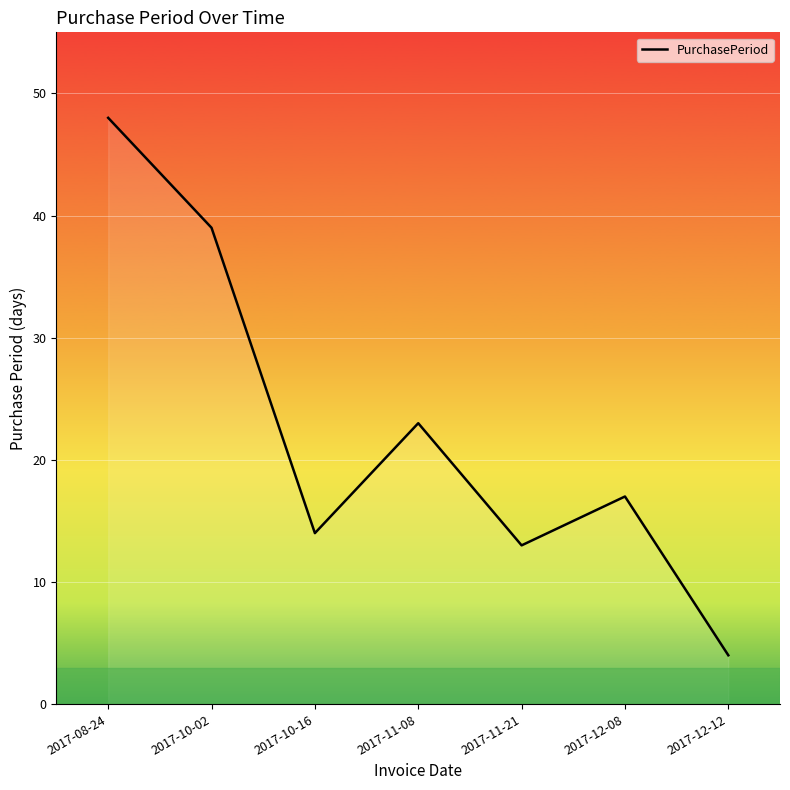

Is it true that the value at 2017-08-24 is 48?

True